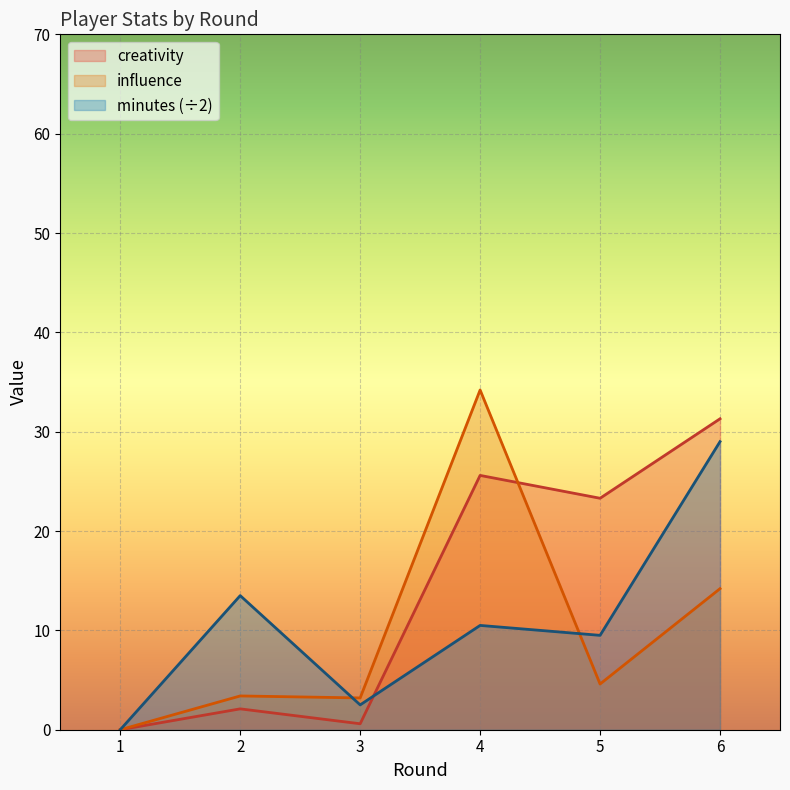

Reading right to left, extract all data points from this chart.

creativity: 31.3	23.3	25.6	0.6	2.1	0.0
influence: 14.2	4.6	34.2	3.2	3.4	0.0
minutes: 29.0	9.5	10.5	2.5	13.5	0.0